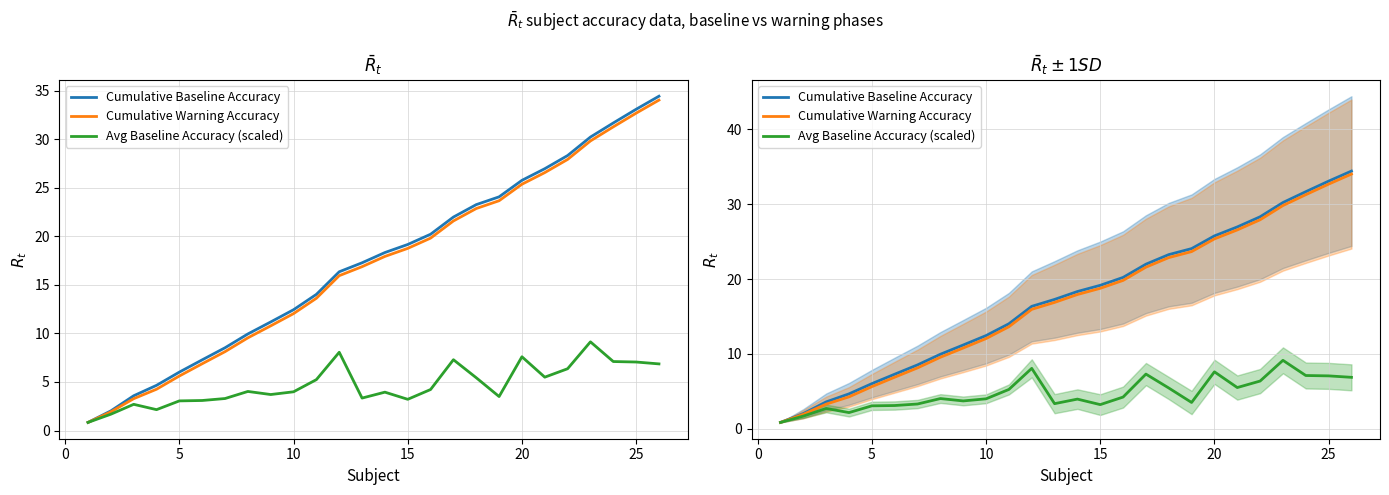

Which series has the largest range (max minus min)?

Cumulative Baseline Accuracy